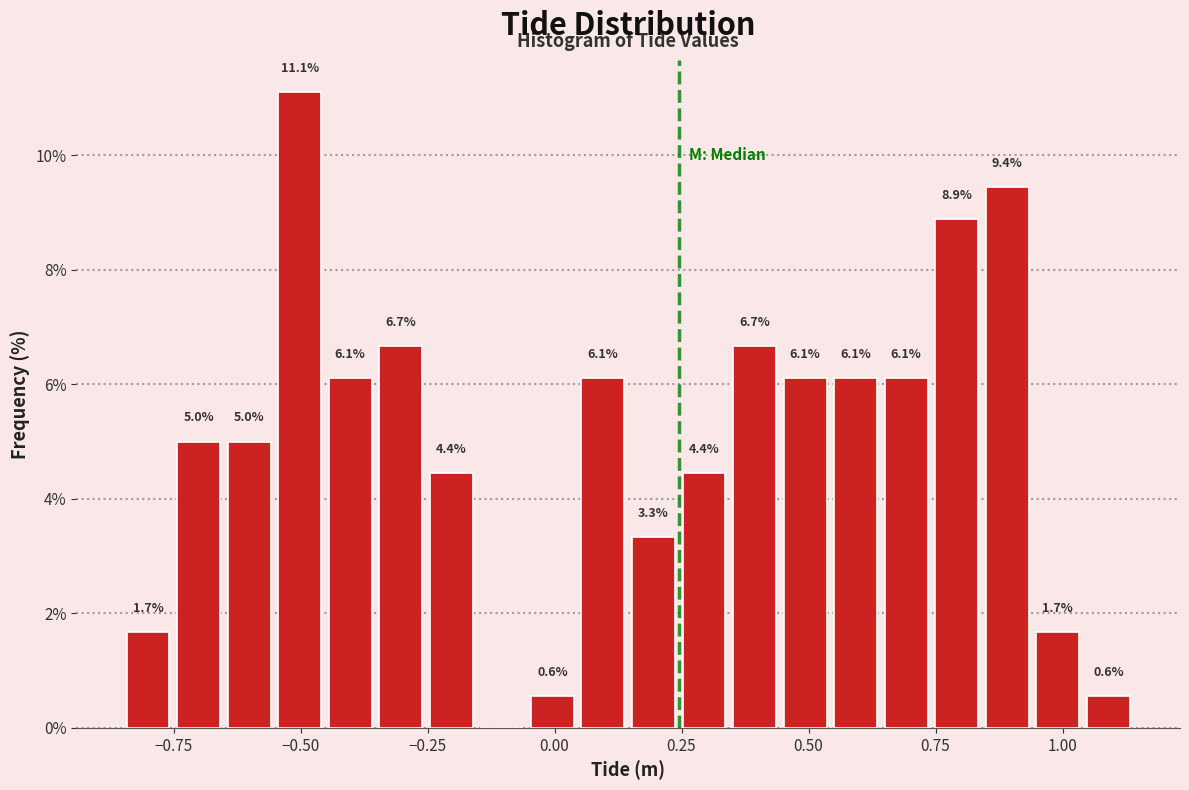

Read against the x-axis, roughly where is the centre of the tallest bar?

-0.50